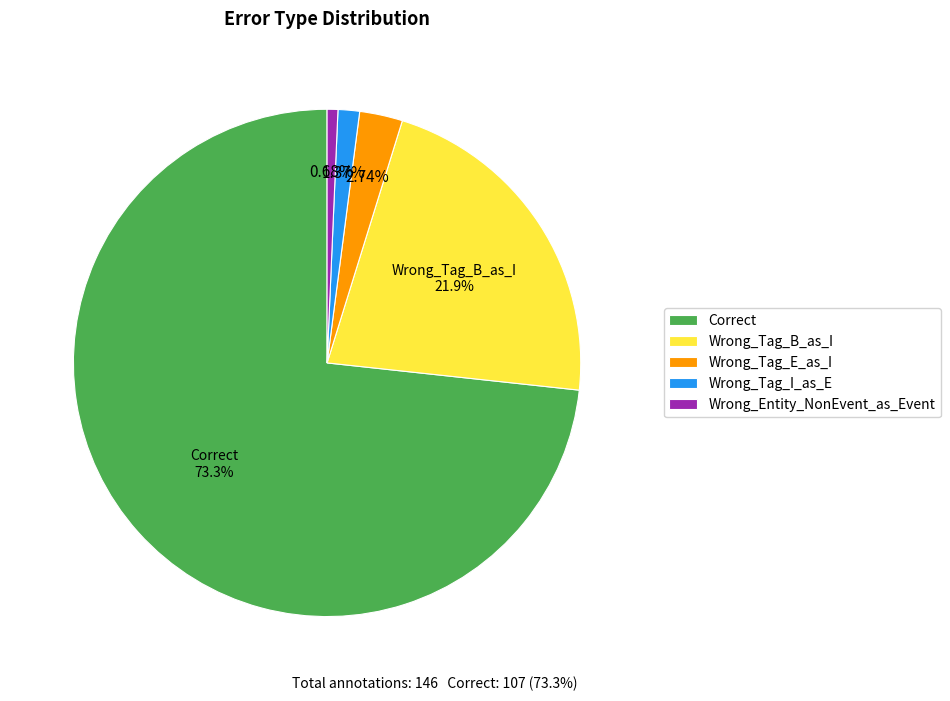

Approximately how many times larger is the value at Wrong_Tag_E_as_I compared to Wrong_Tag_I_as_E?

2.0